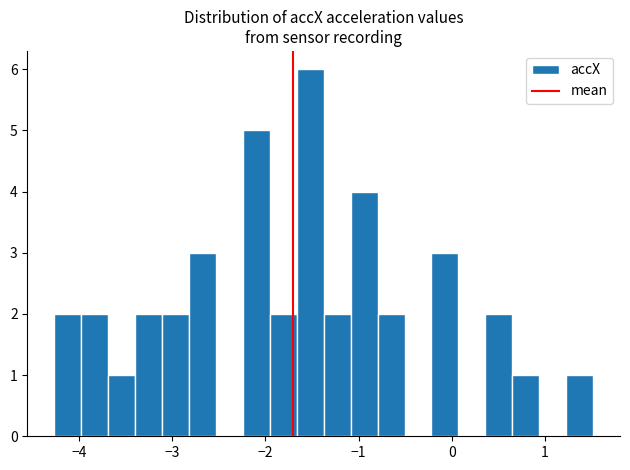

Around what value on the x-axis is the tallest bar? Give the approximate position of its centre, as read against the axis.

-1.5